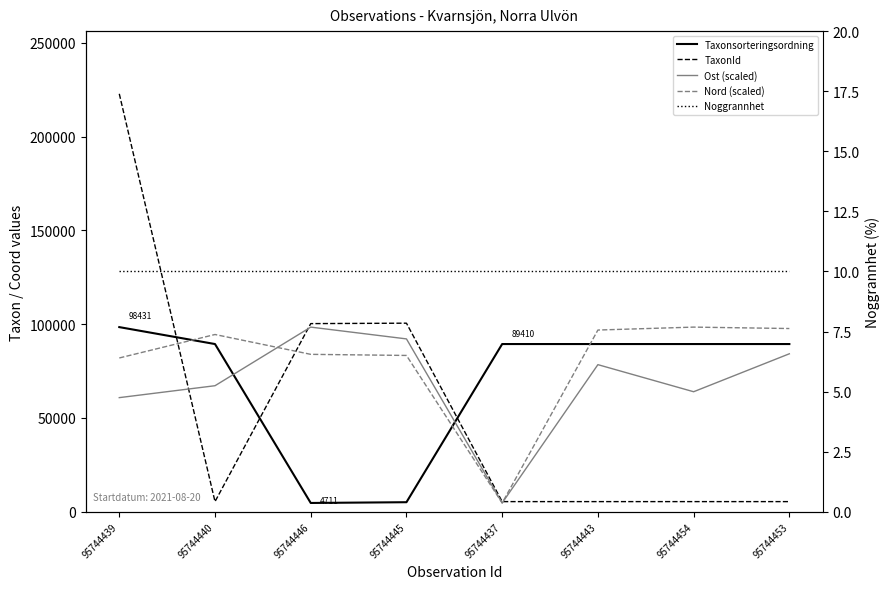

How many data points does each series have?

8